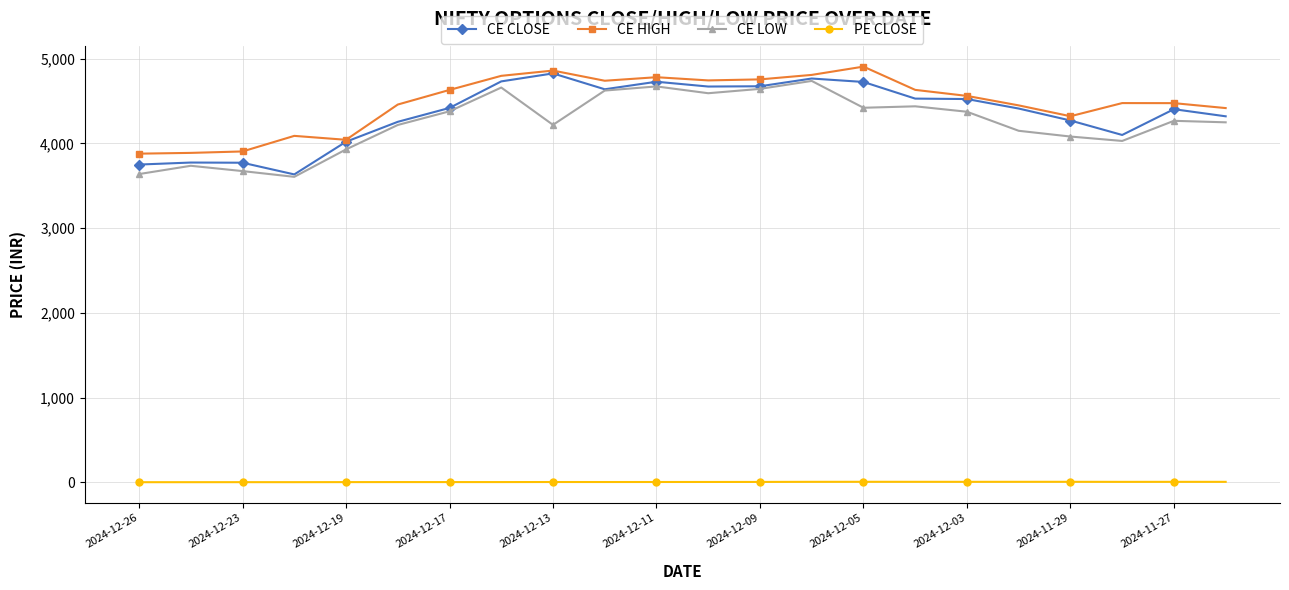

True or false: CE HIGH has more than 0 interior local peaks.

True